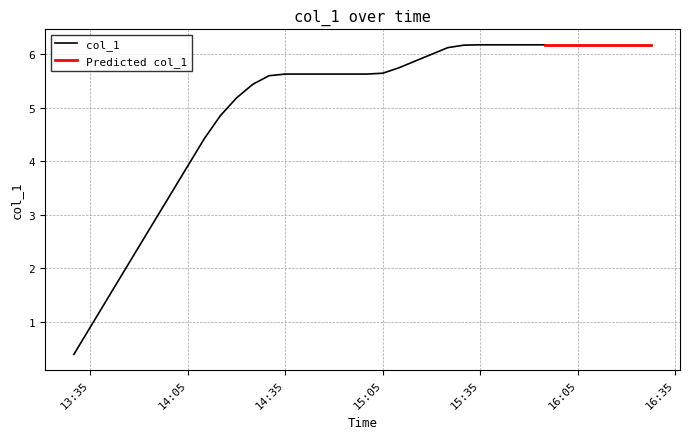

Reading left to right, extract all data points from this chart.

0=0.4	1=0.9	2=1.4	3=1.9	4=2.4	5=2.9	6=3.4	7=3.9	8=4.4	9=4.8	10=5.2	11=5.4	12=5.6	13=5.6	14=5.6	15=5.6	16=5.6	17=5.6	18=5.6	19=5.6	20=5.7	21=5.9	22=6.0	23=6.1	24=6.2	25=6.2	26=6.2	27=6.2	28=6.2	29=6.2	30=6.2	31=6.2	32=6.2	33=6.2	34=6.2	35=6.2	36=6.2